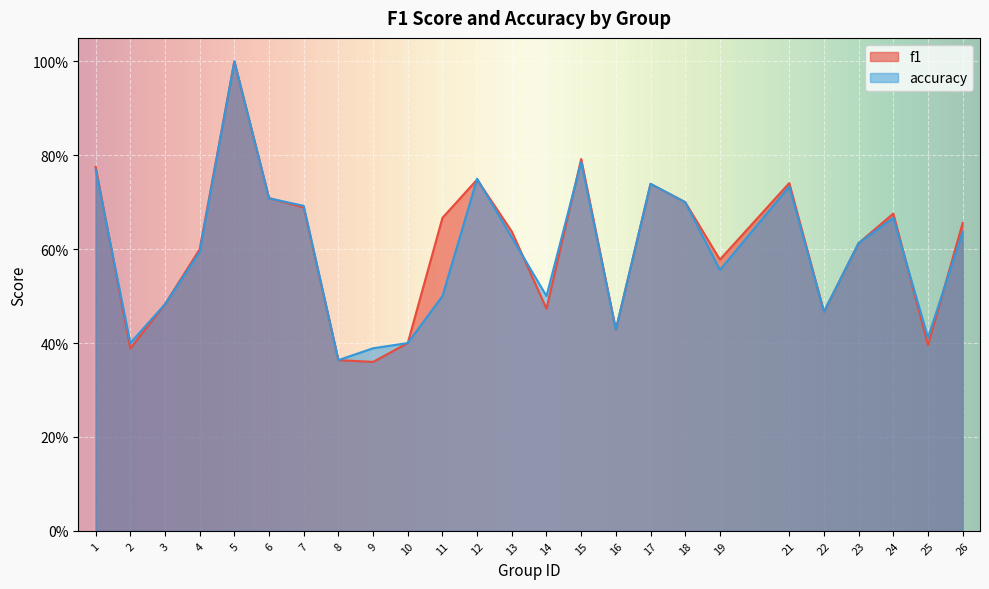

True or false: f1 has a value of 0.2 at 24.

False